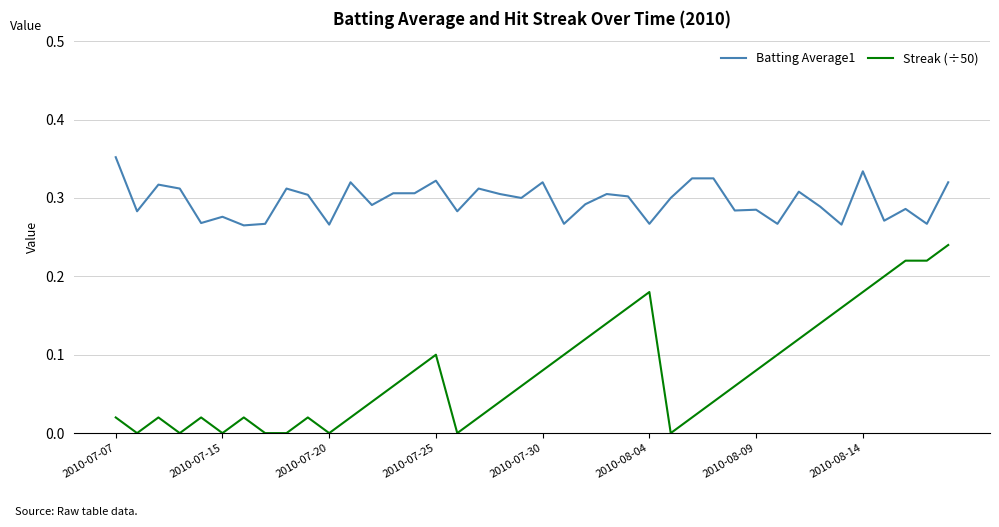

Rank the series by their average value, from highest to lowest.

Batting Average1, Streak (÷50)